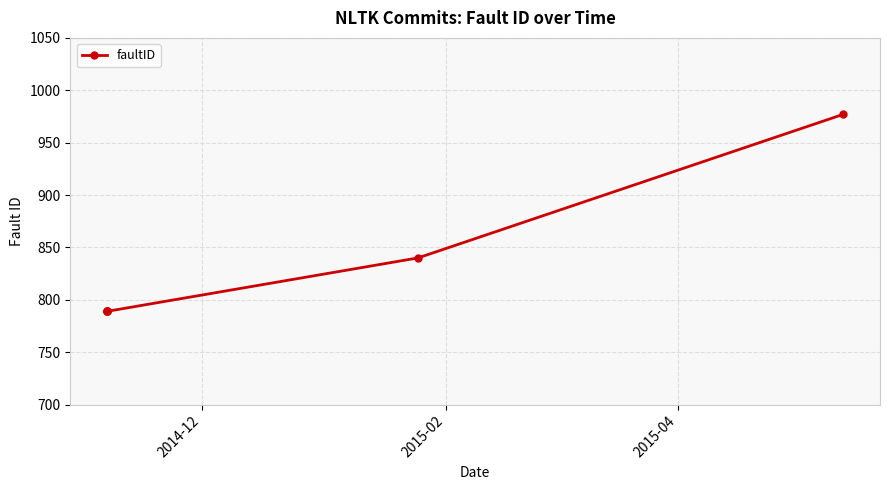

Does the chart display data point markers on the line(s)?

Yes